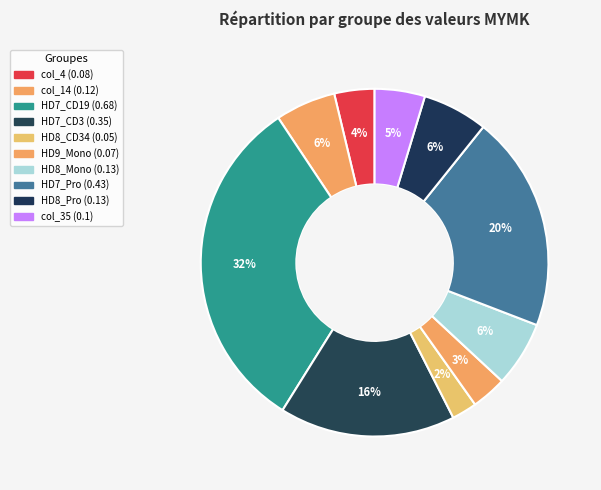

What is the change in value from HD8_CD34 to HD7_Pro?

+0.4